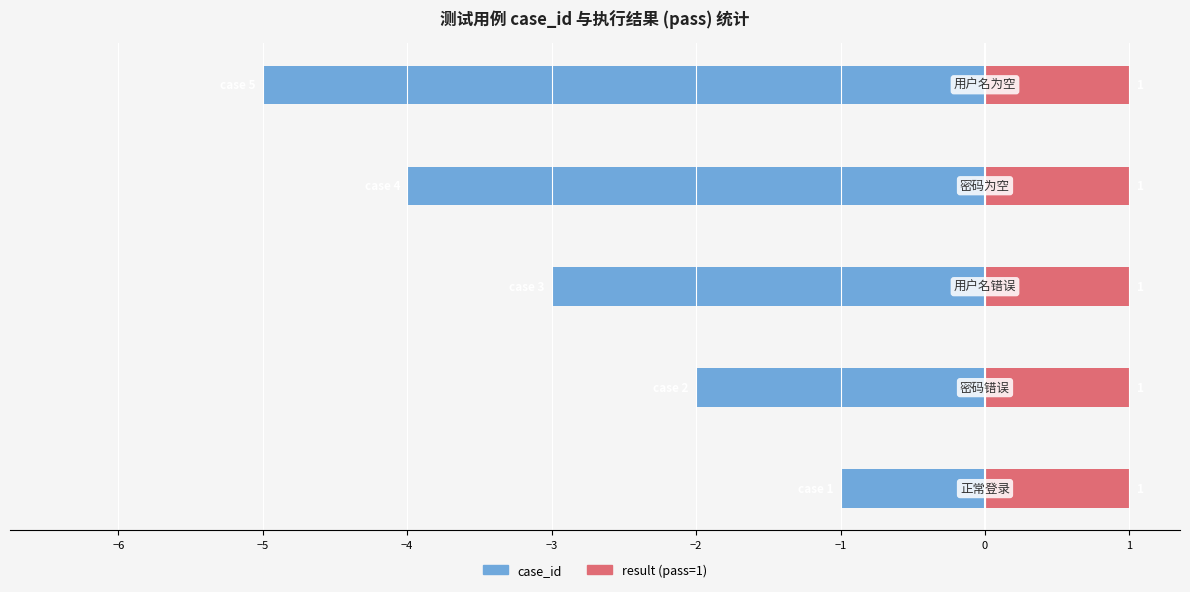

How many distinct data groups are displayed?

2